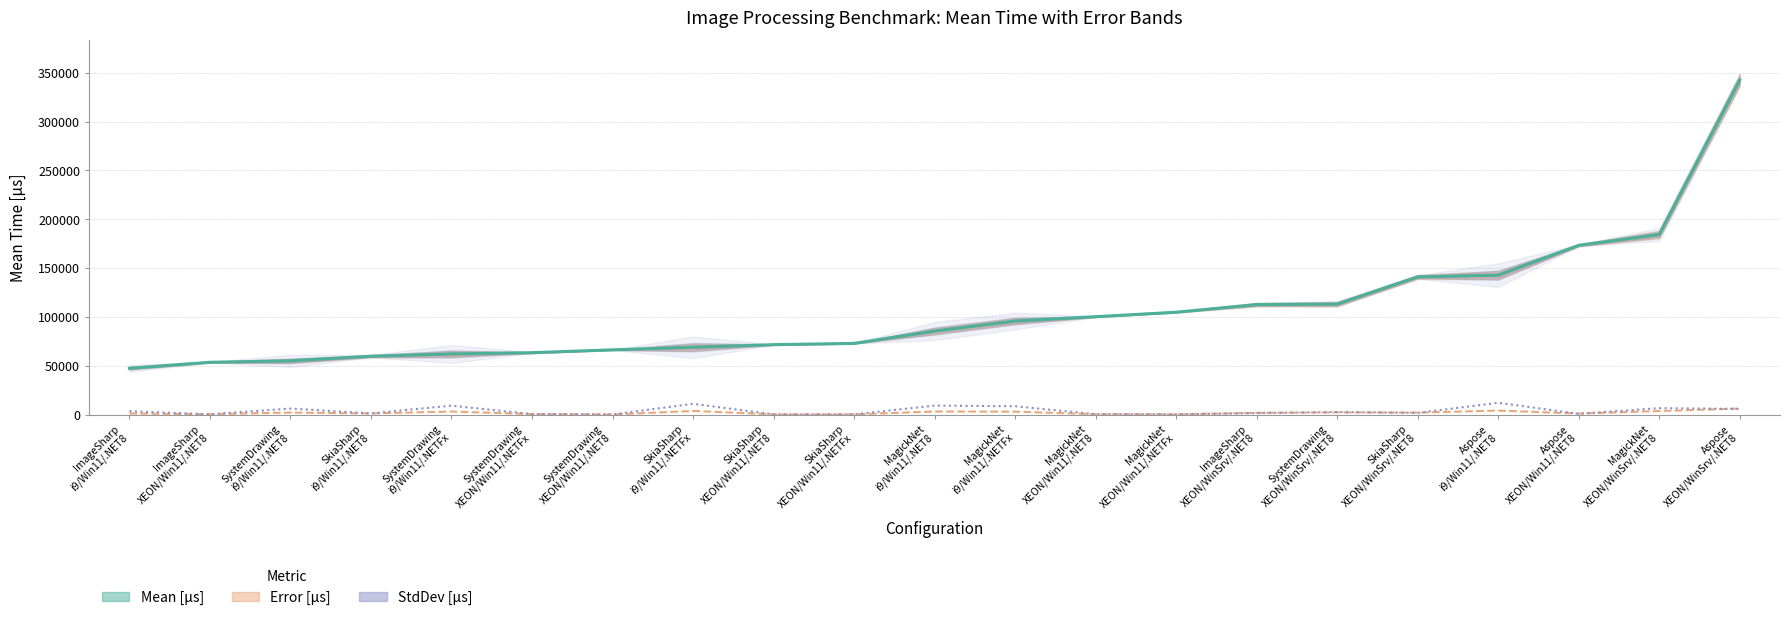

Reading left to right, extract all data points from this chart.

Mean [μs]: 47437.0	53576.0	55056.0	59796.0	62139.0	63413.0	66297.0	68969.0	71609.0	72904.0	85561.0	95820.0	100243.0	104835.0	112641.0	113180.0	140995.0	142754.0	173312.0	184445.0	342561.0
Error [μs]: 1165.5	420.8	2104.3	1186.4	3161.6	552.1	155.8	3754.6	302.7	266.9	3173.0	3038.0	438.7	292.1	1791.9	2251.3	2034.0	4122.8	1086.9	3659.1	6223.6
StdDev [μs]: 3436.5	393.6	6204.6	1269.4	9172.4	516.4	145.7	11070.6	268.3	236.6	9255.9	8568.8	366.3	273.2	1588.4	2680.0	1803.1	12091.5	848.6	6598.0	5821.5